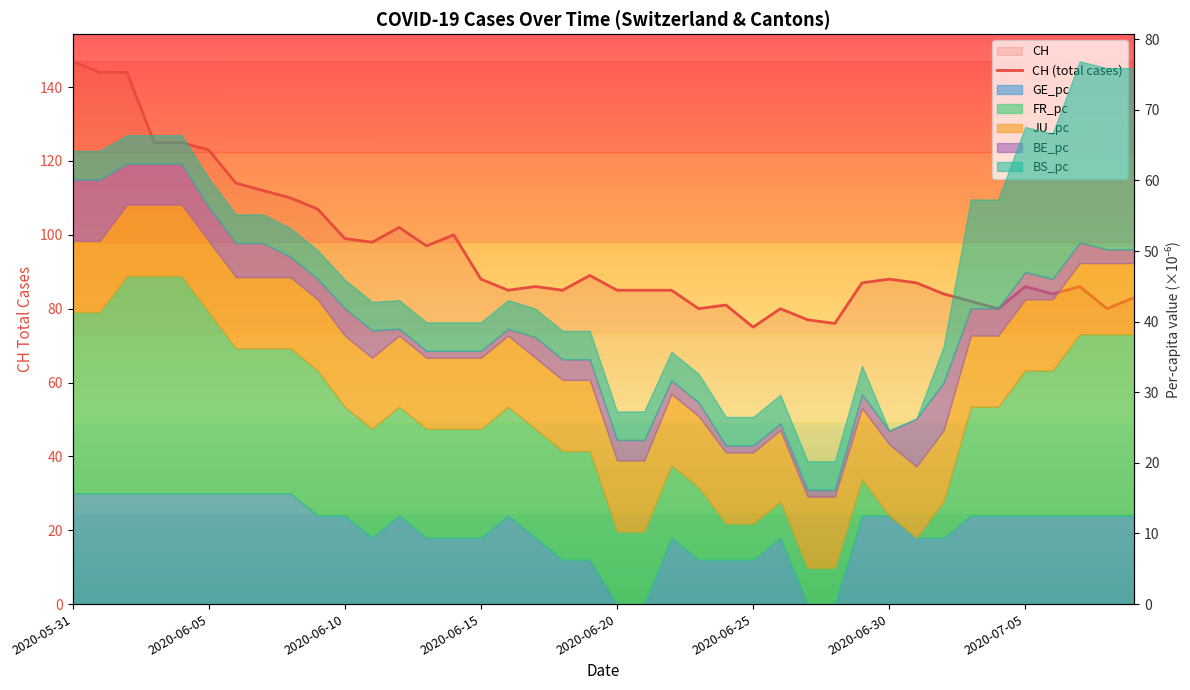

Where does the data first go above 87?

2020-05-31